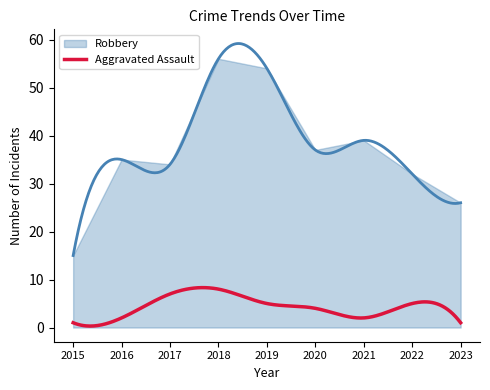

Rank the series at 2022 from highest to lowest value.

Robbery, Aggravated Assault